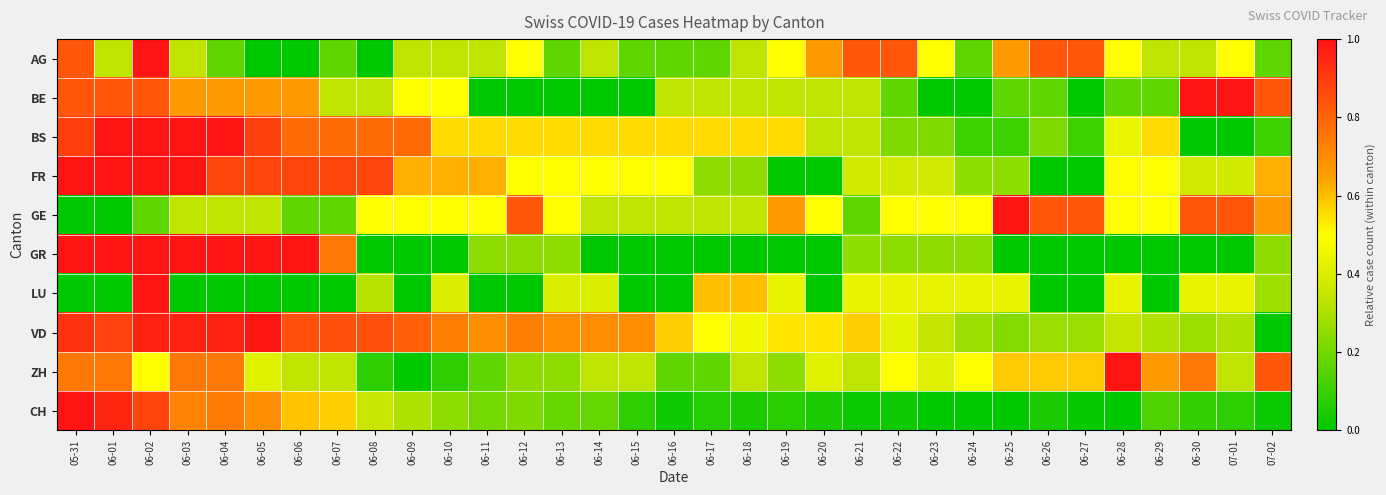

Which series has the largest total across all categories?

VD